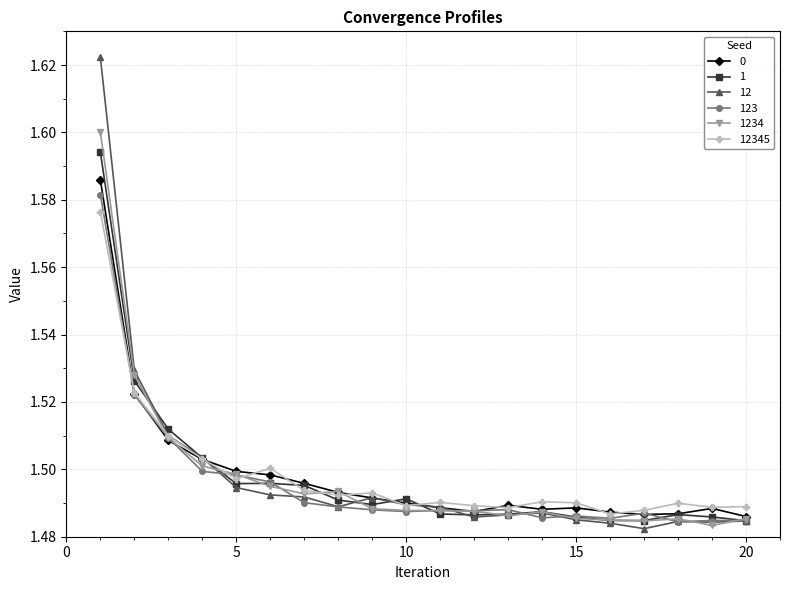

At how many categories does at least one series exceed 1?

20